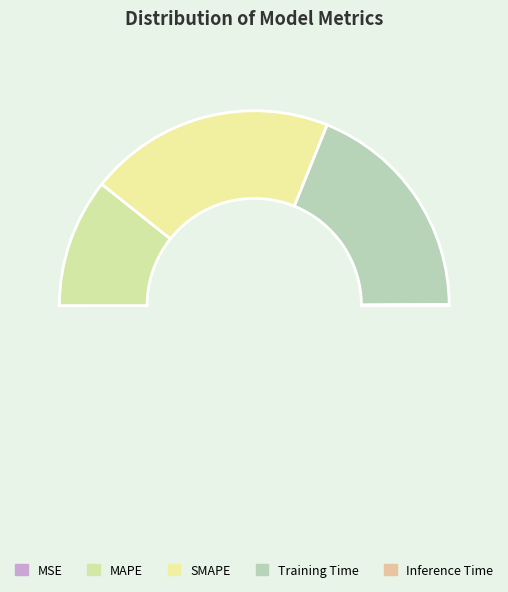

To the nearest percent, what is the combined percentage of MSE and MAPE?

21%